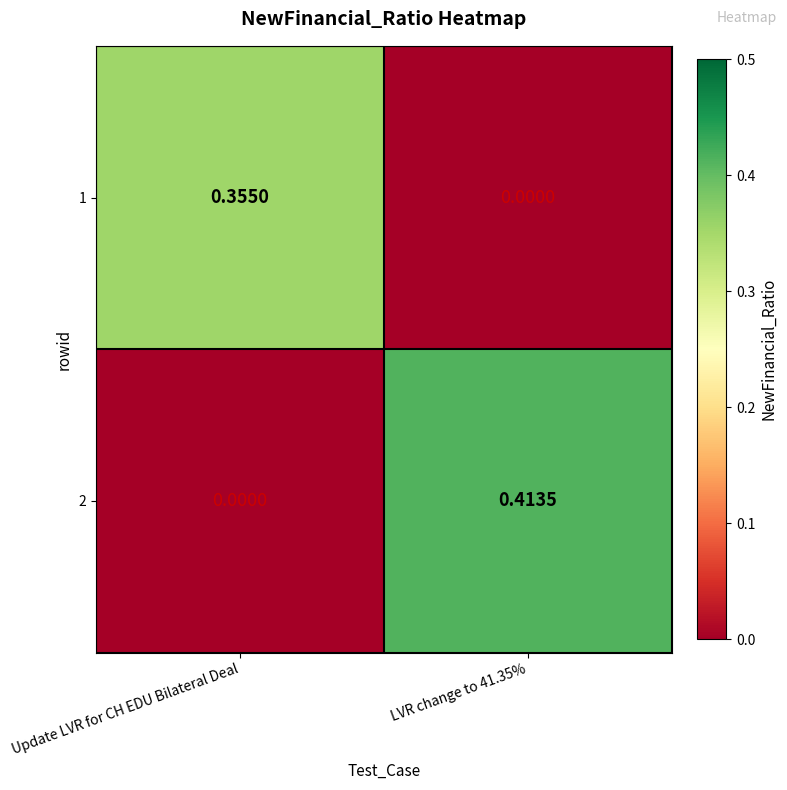

Is the value of 1 at Update LVR for CH EDU Bilateral Deal greater than the value of 2 at Update LVR for CH EDU Bilateral Deal?

Yes